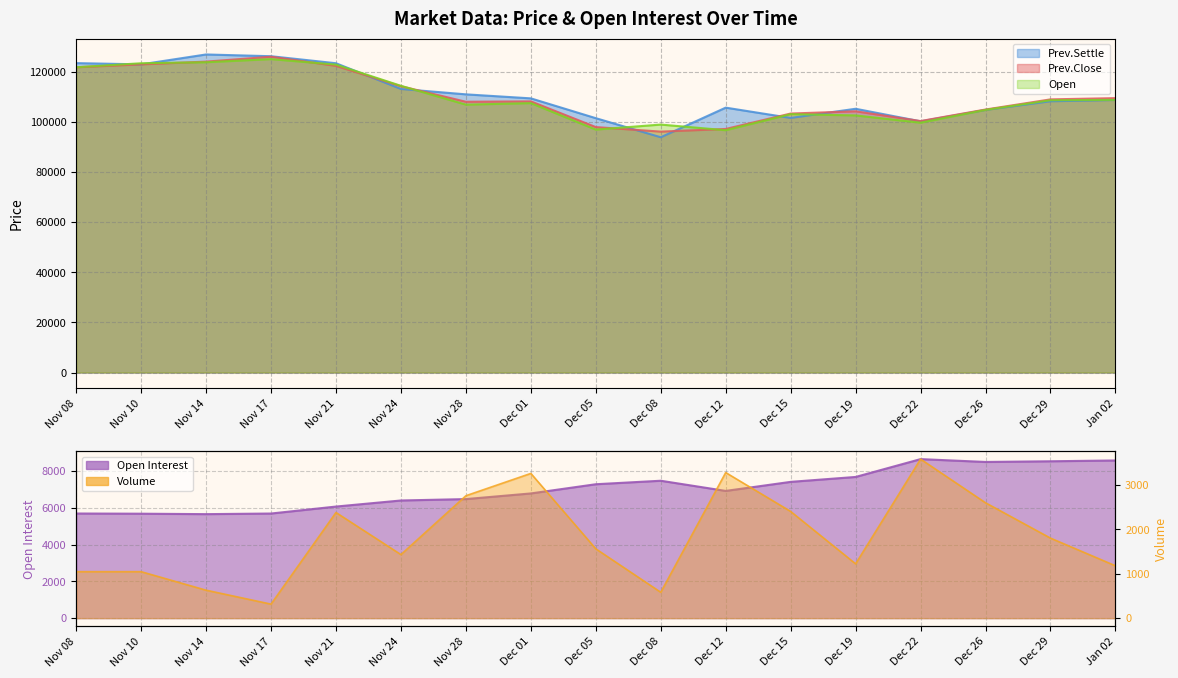

What is the sum of the Open values at Nov 08 and Nov 17?

246650